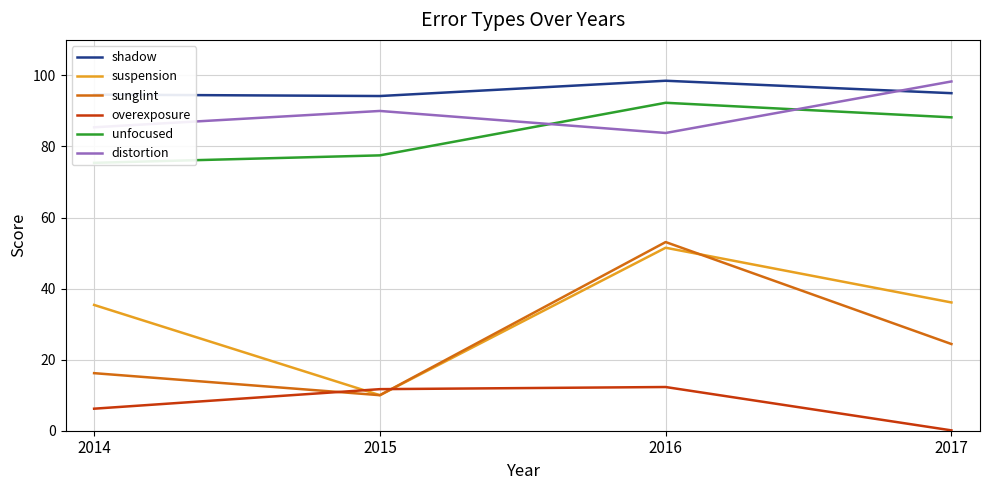

What is the total value across all series at 2015?

293.4